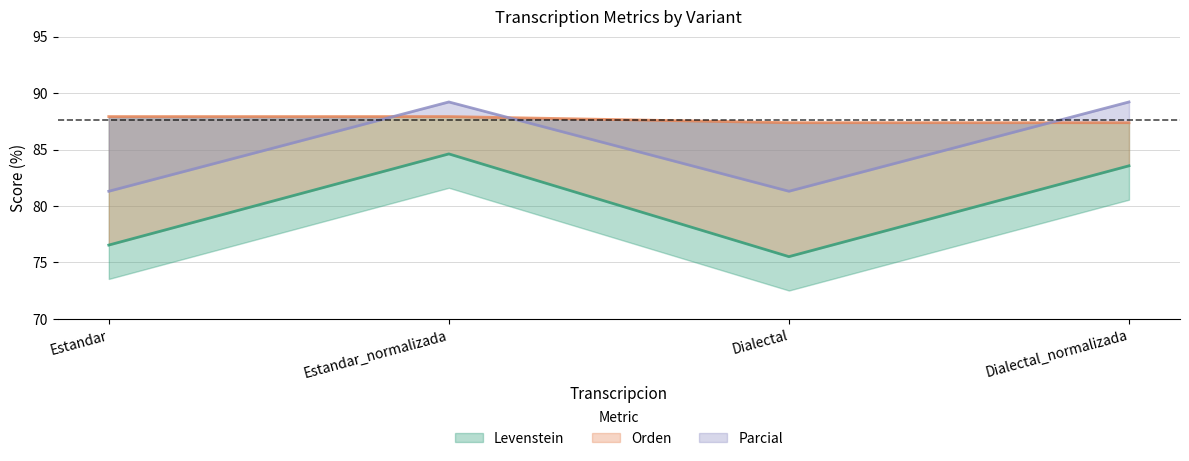

True or false: Orden and Levenstein intersect in this chart.

False